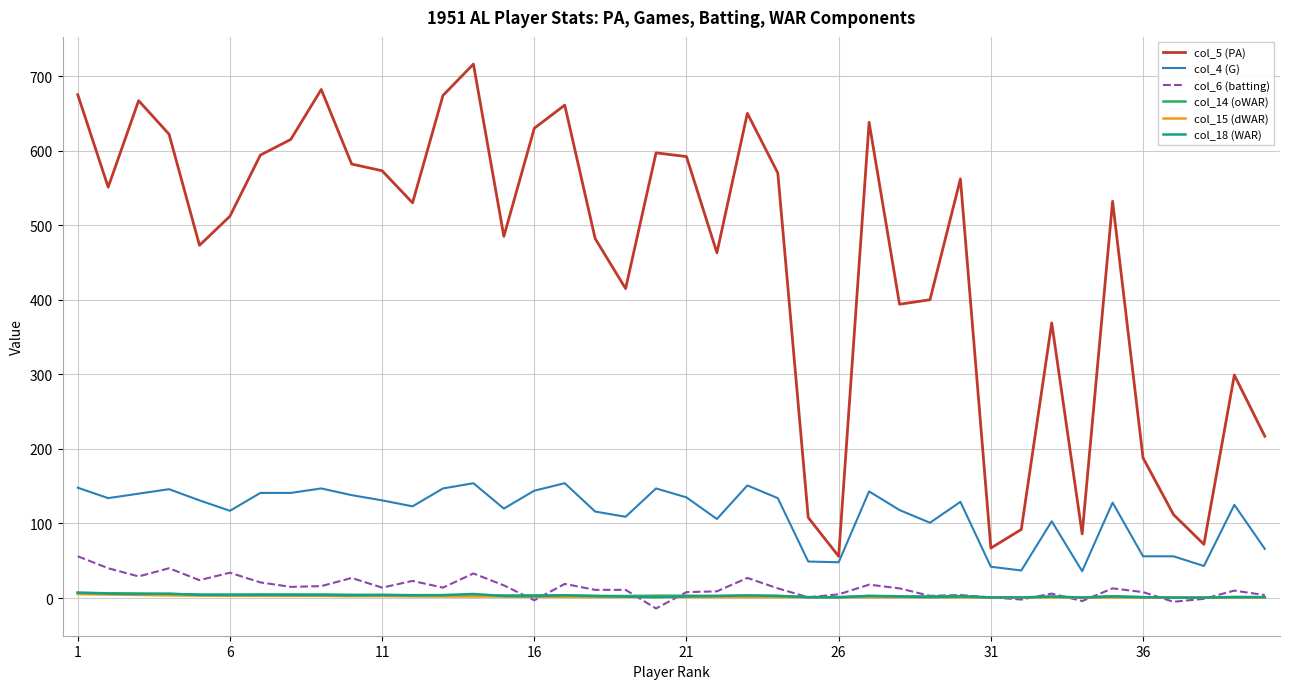

What is the maximum value shown in the chart?

716.0